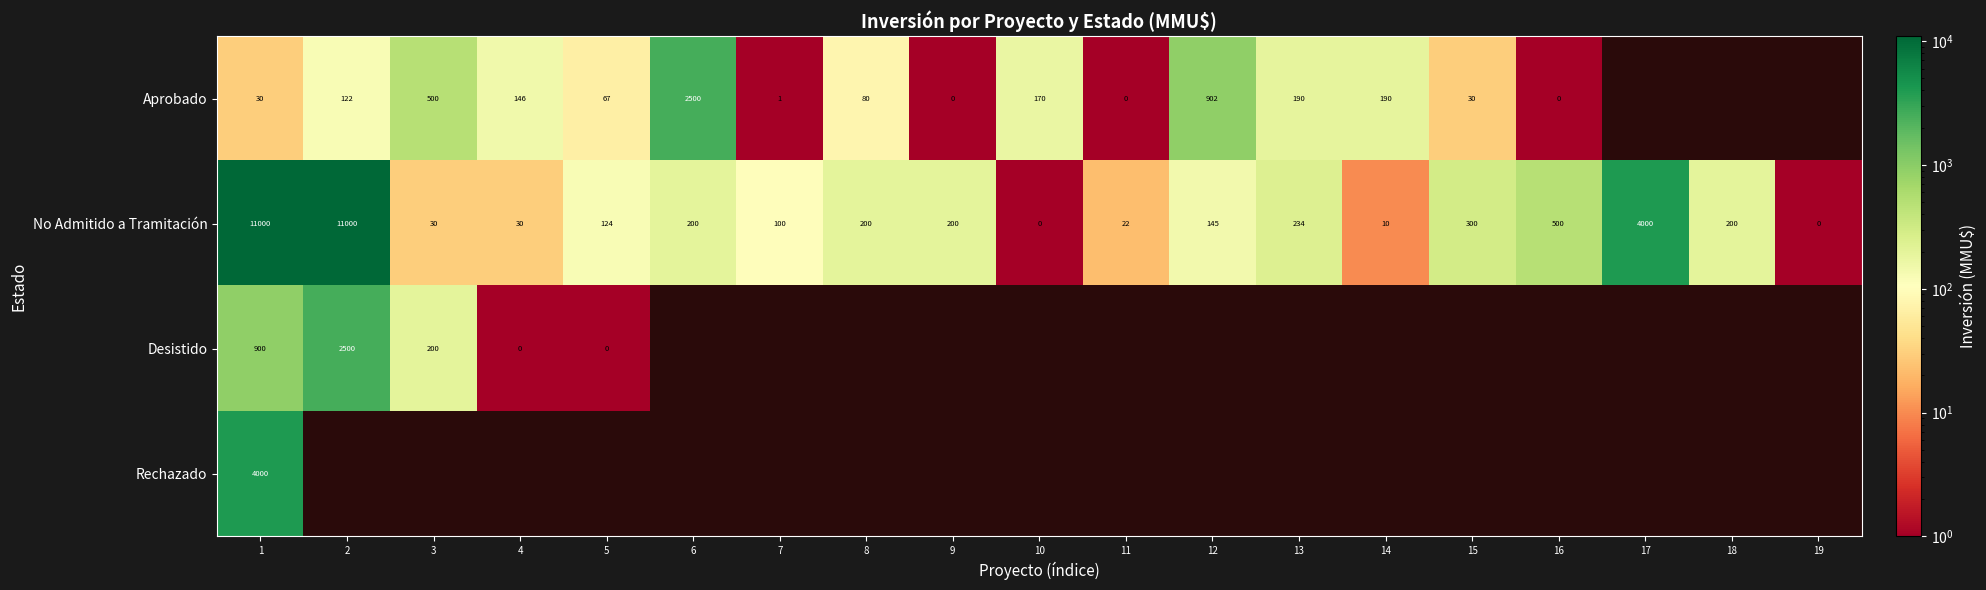

Which has a higher value, 16 or 15?

15